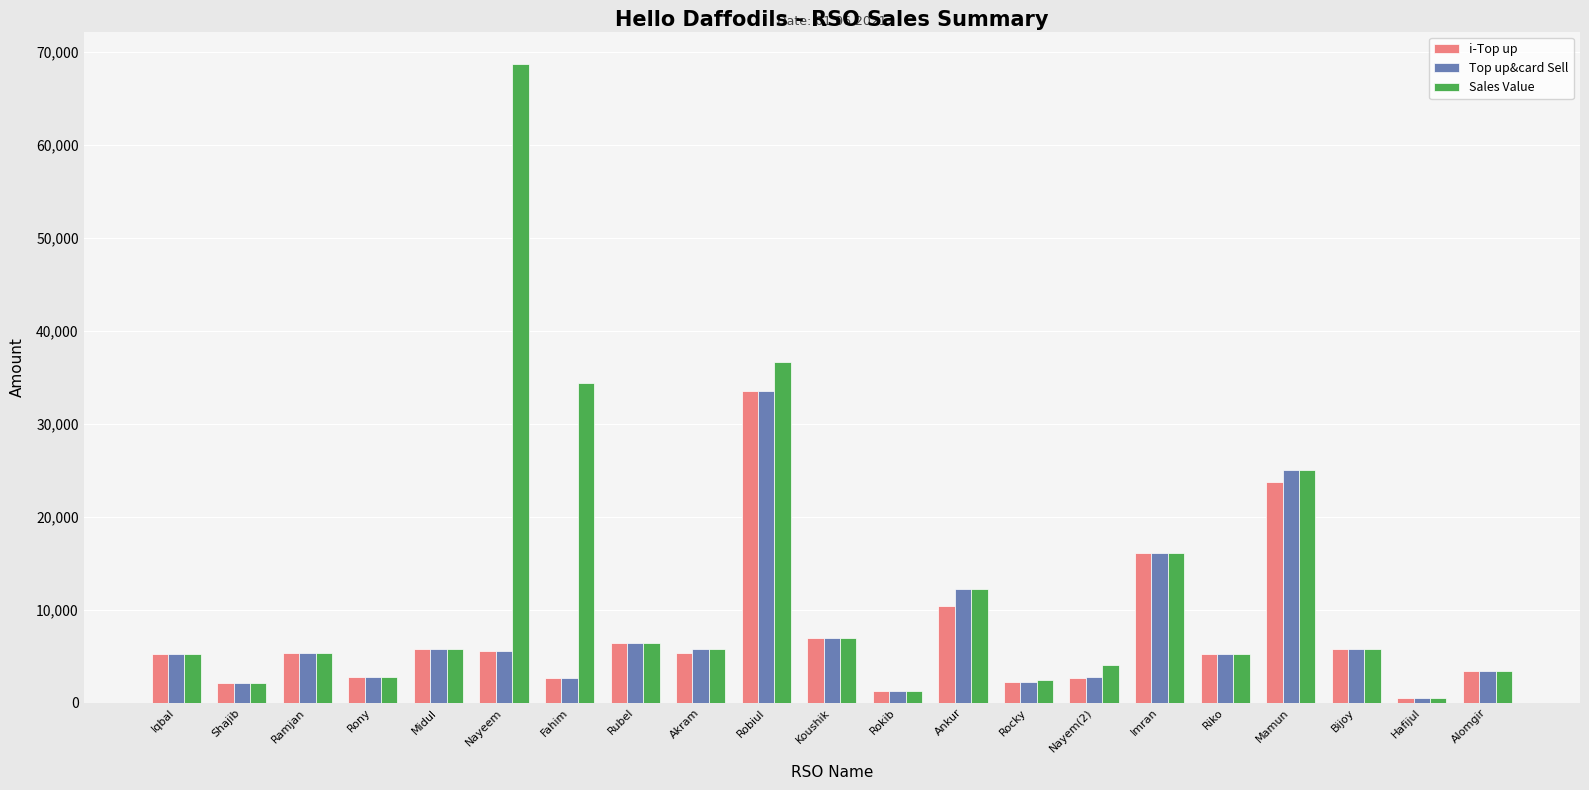

Which series has the largest range (max minus min)?

Sales Value